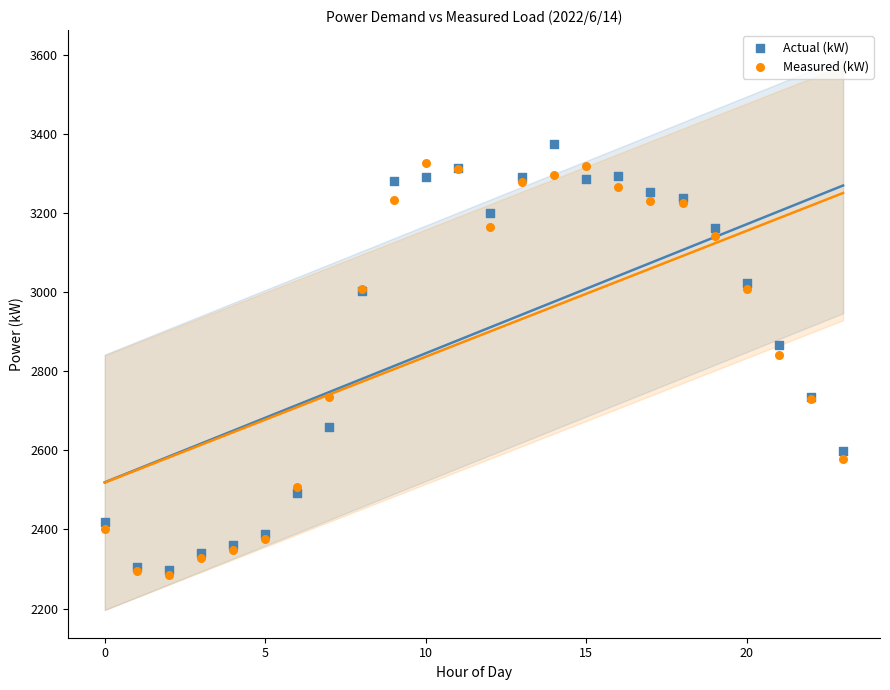

In the Measured (kW) series, what Y value is closest to 2805?

2840